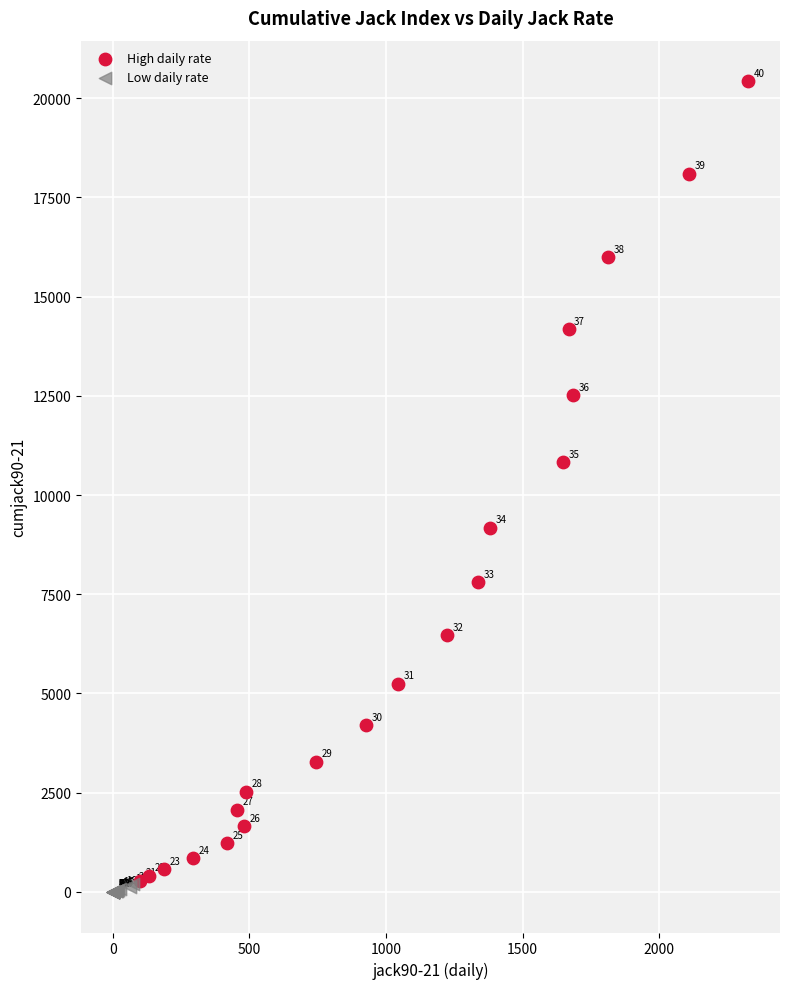

Which series reaches the maximum Y coordinate?

High daily rate